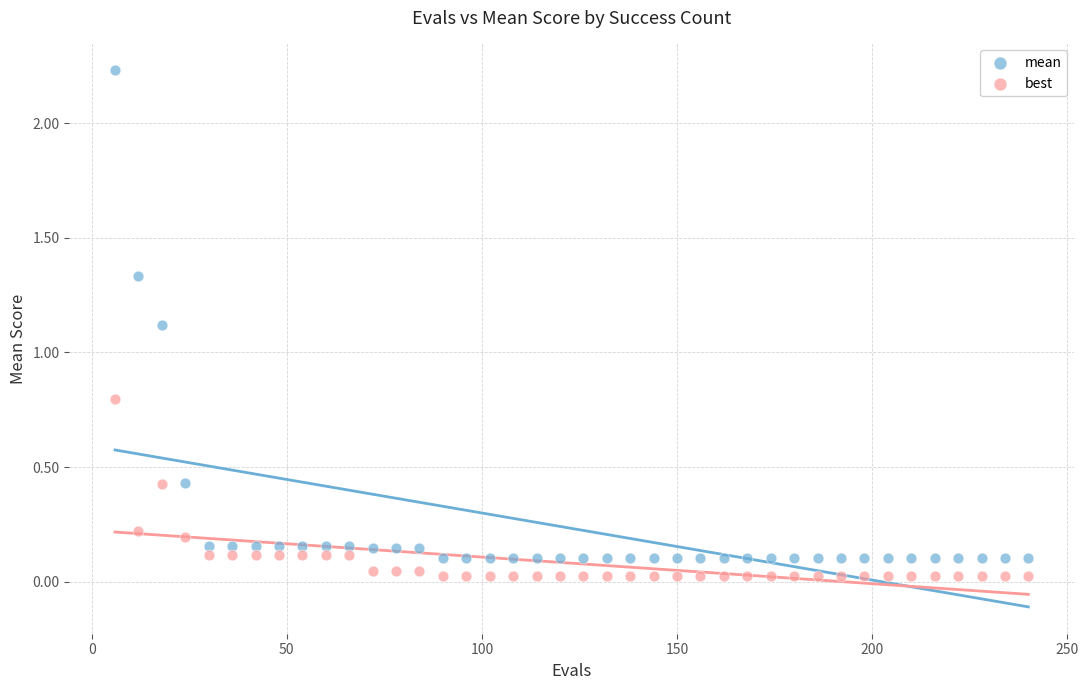

Which series contains the highest Y value?

mean